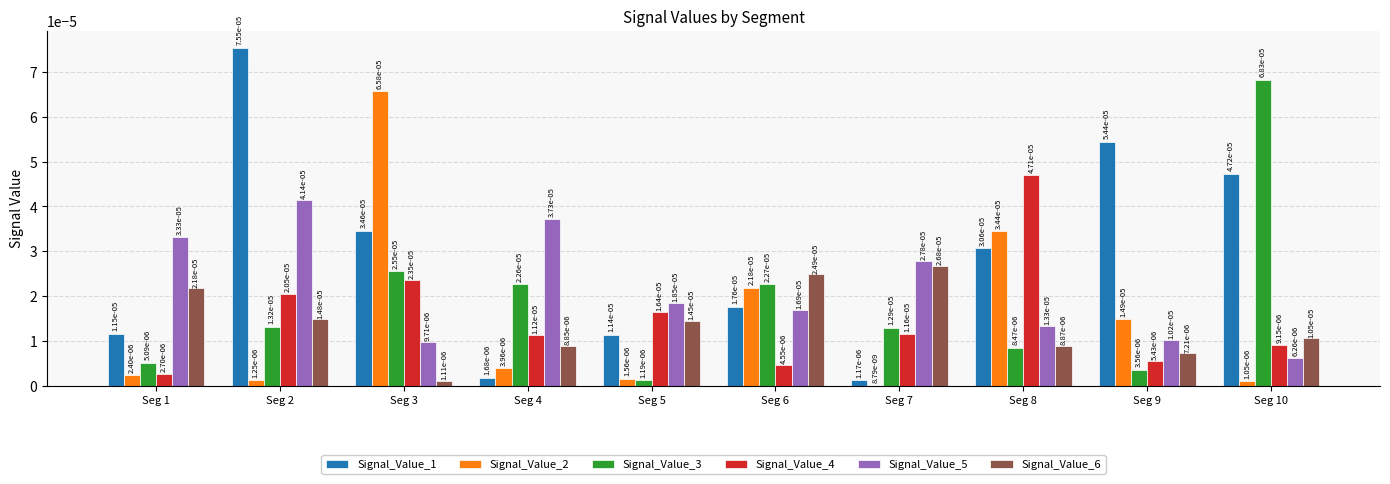

What are all the series names shown in the legend?

Signal_Value_1, Signal_Value_2, Signal_Value_3, Signal_Value_4, Signal_Value_5, Signal_Value_6